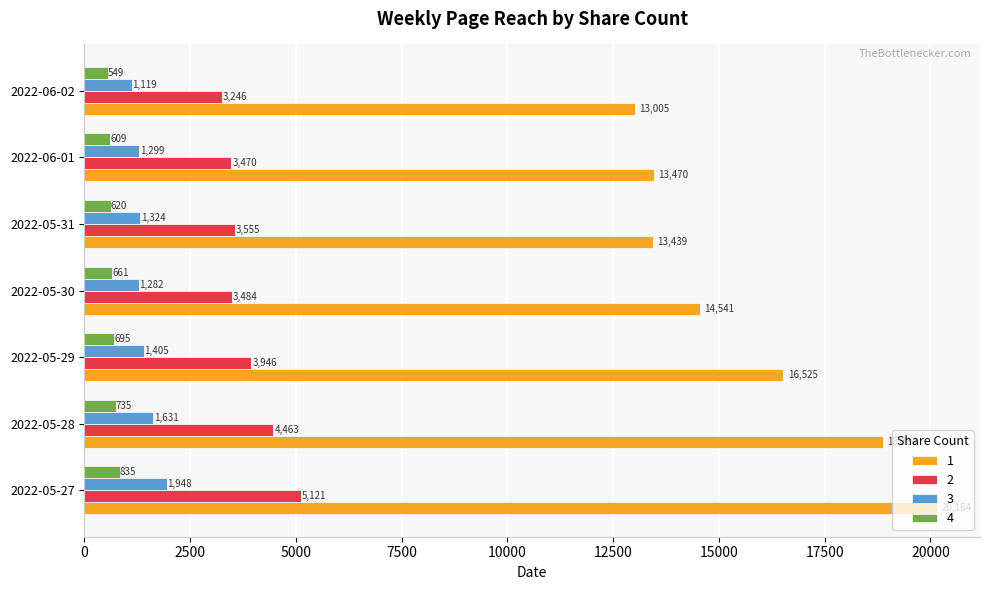

List the series in order of their peak value, highest first.

1, 2, 3, 4